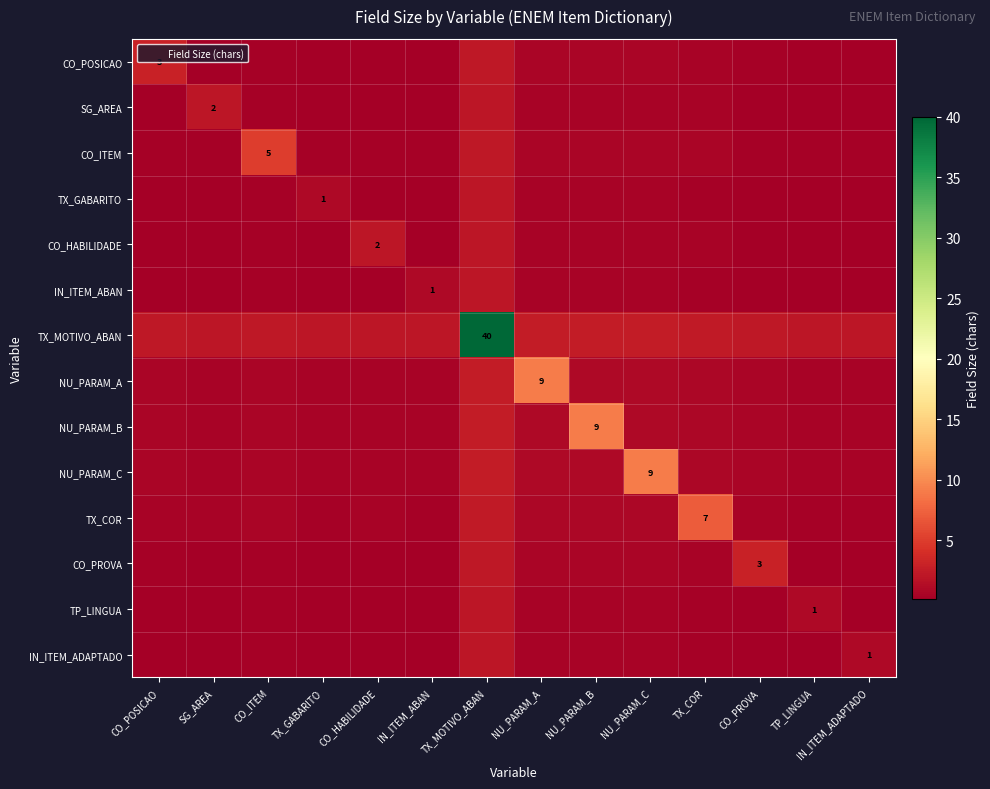

What is the difference between the second highest and minimum values in the TX_GABARITO series?

0.9